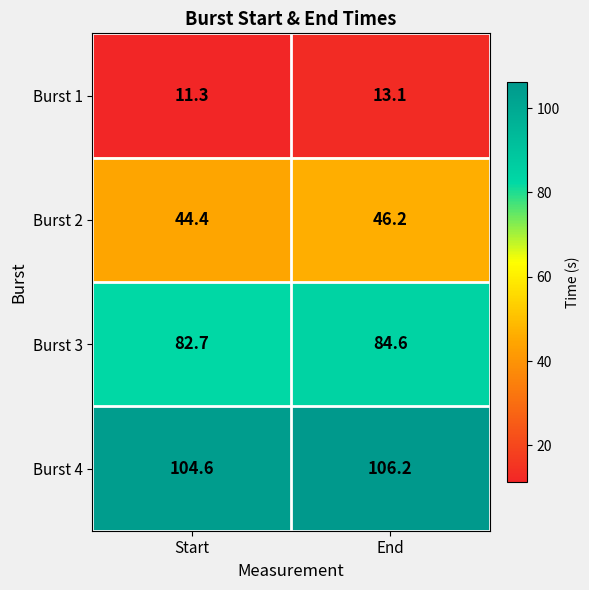

At which category is the sum across all series the highest?

End